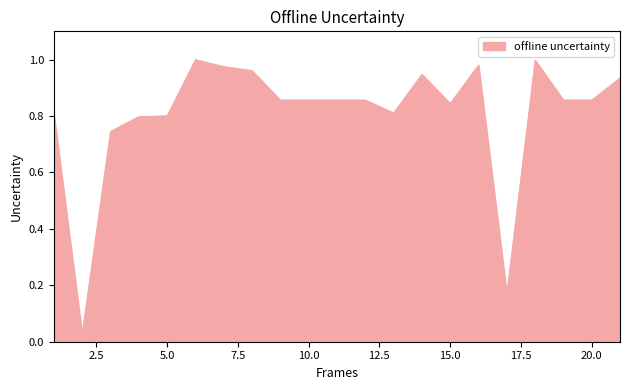

Does the chart display data point markers on the line(s)?

No